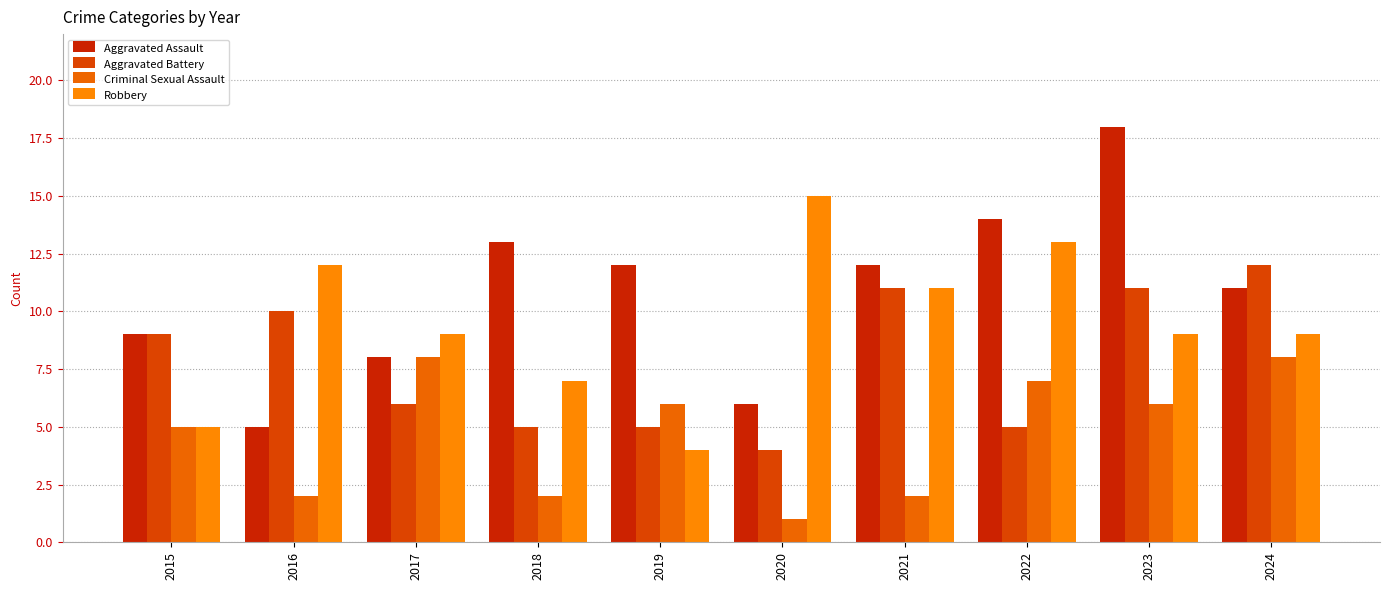

Reading left to right, list all the values displayed in this chart.

Aggravated Assault: 9	5	8	13	12	6	12	14	18	11
Aggravated Battery: 9	10	6	5	5	4	11	5	11	12
Criminal Sexual Assault: 5	2	8	2	6	1	2	7	6	8
Robbery: 5	12	9	7	4	15	11	13	9	9